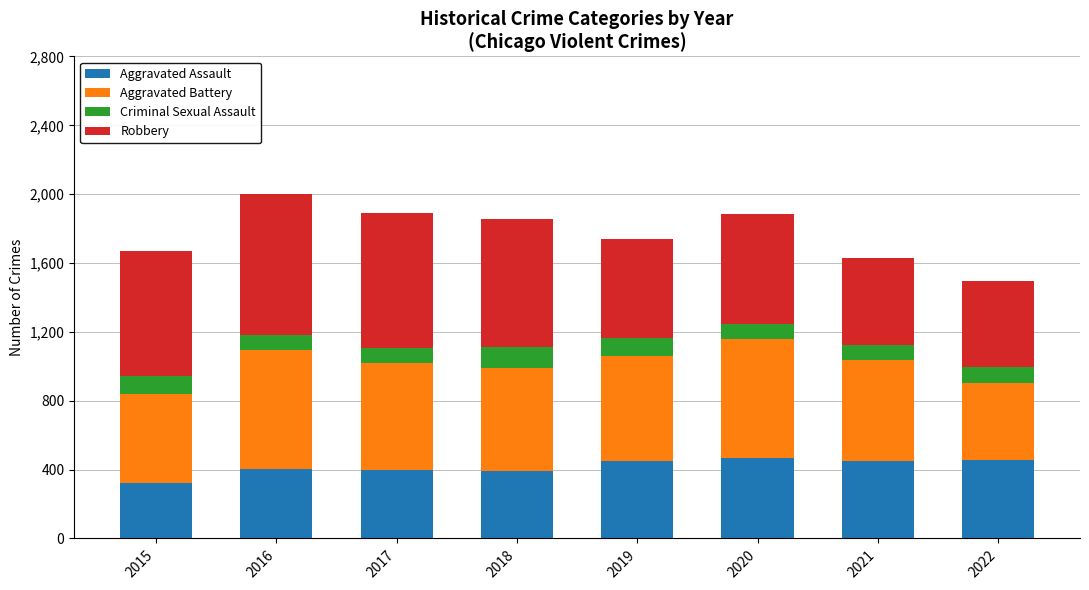

The value of Aggravated Assault at 2017 is 553. True or false?

False